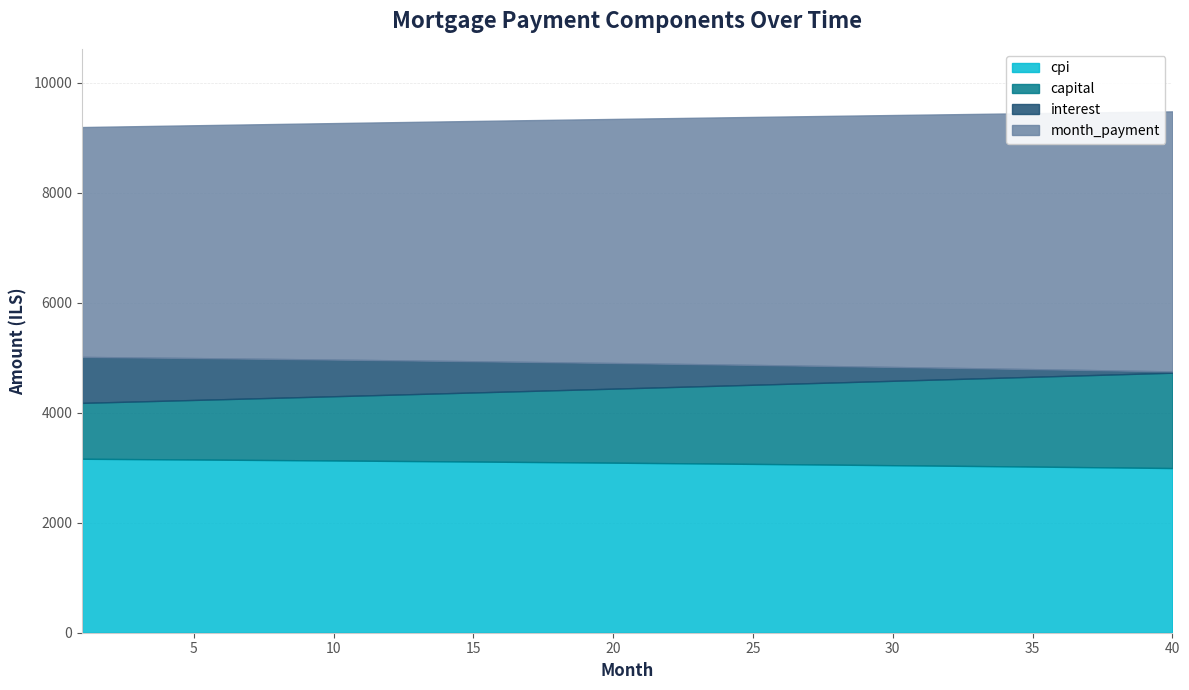

What is the spread (max minus min) of values at 20?

6251.1